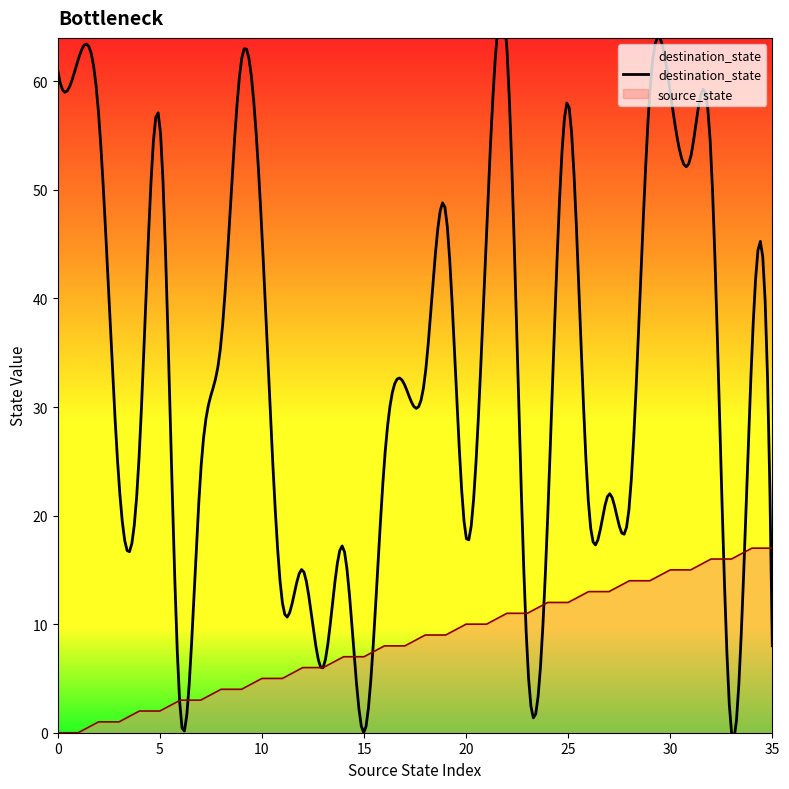

The value at 10 is 3. True or false?

False